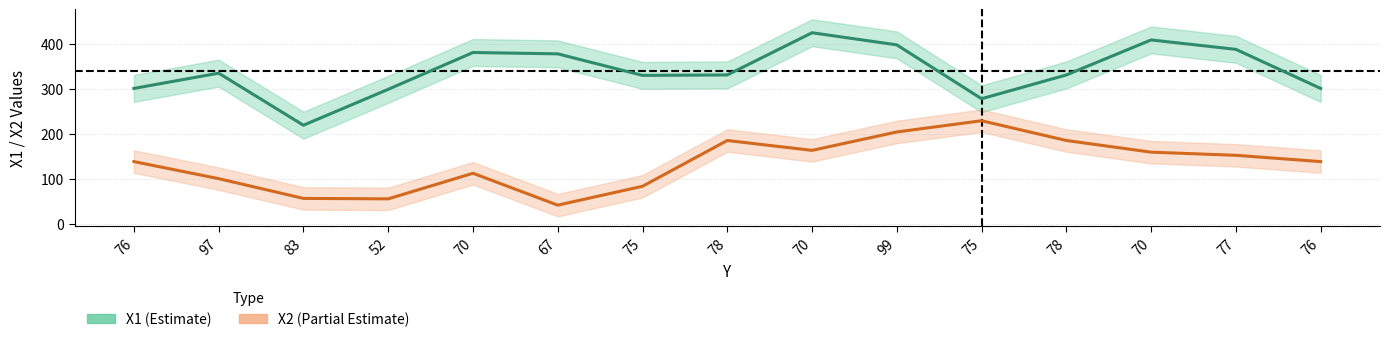

What is the value of the X1 point at the 3rd from the left?

220